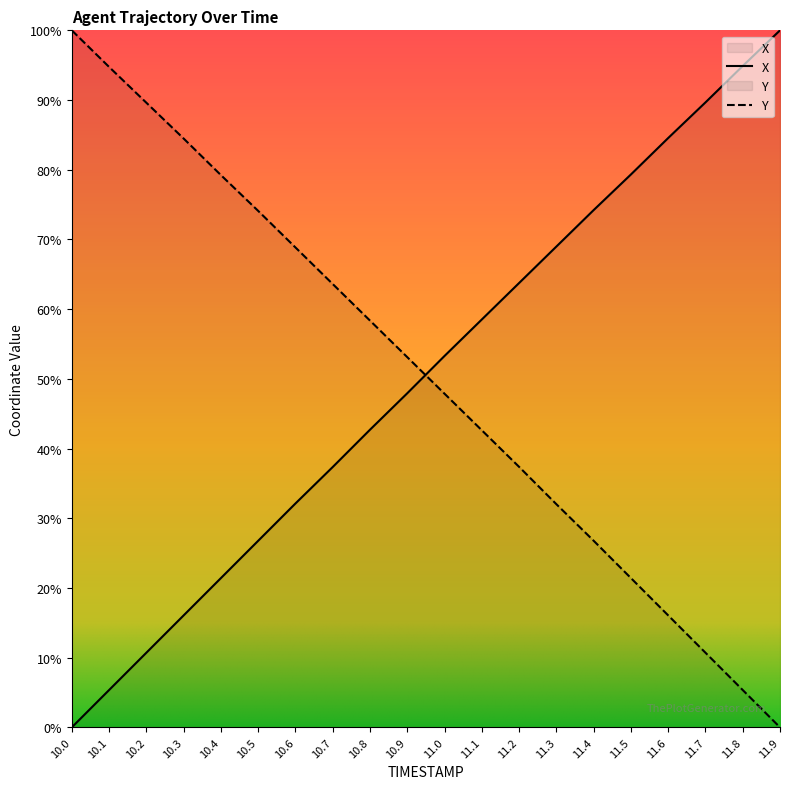

Read the Y value at 11.4.

26.8